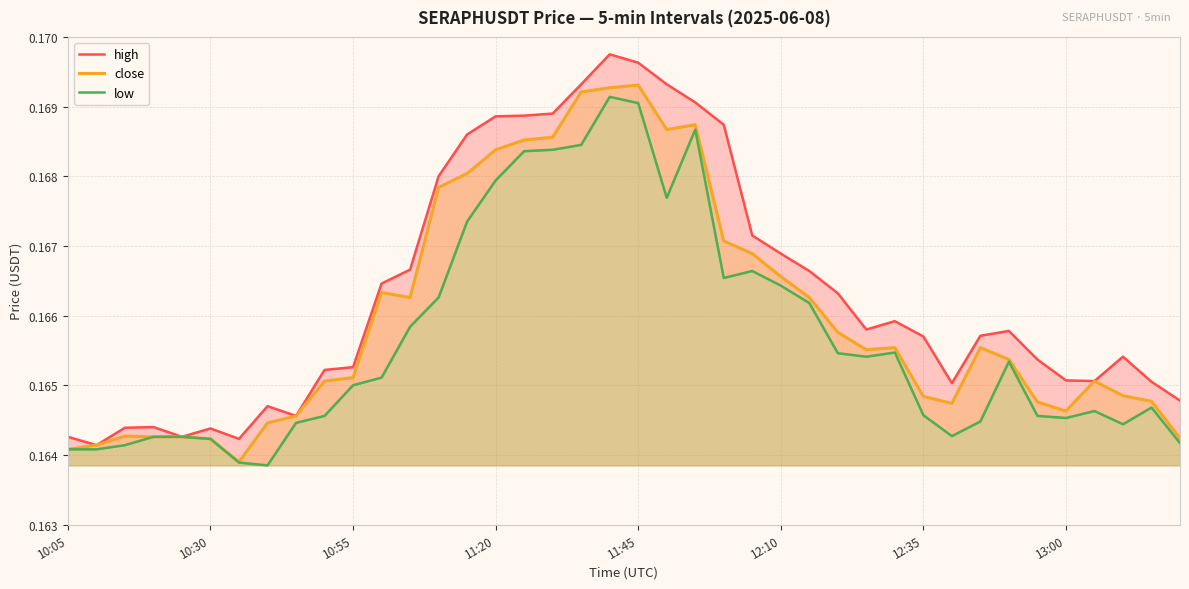

How many interior local peaks does the high series have?

7